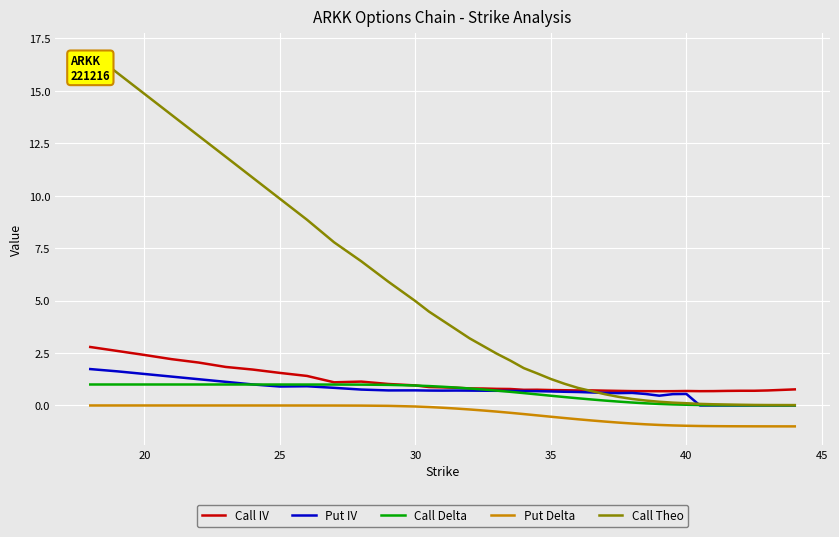

At how many categories does at least one series exceed 13?

4